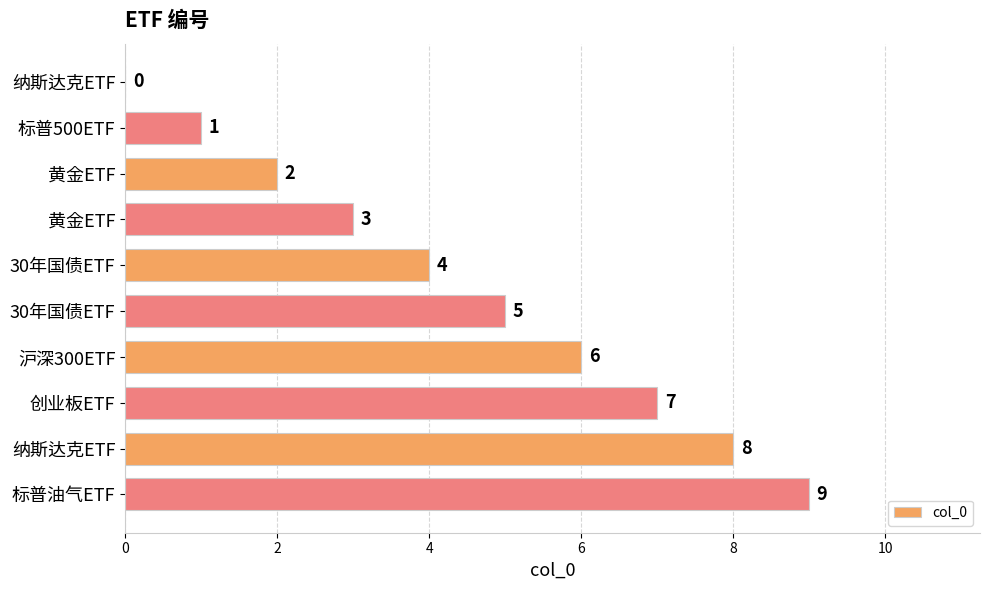

Which label corresponds to the largest value in the chart?

标普油气ETF